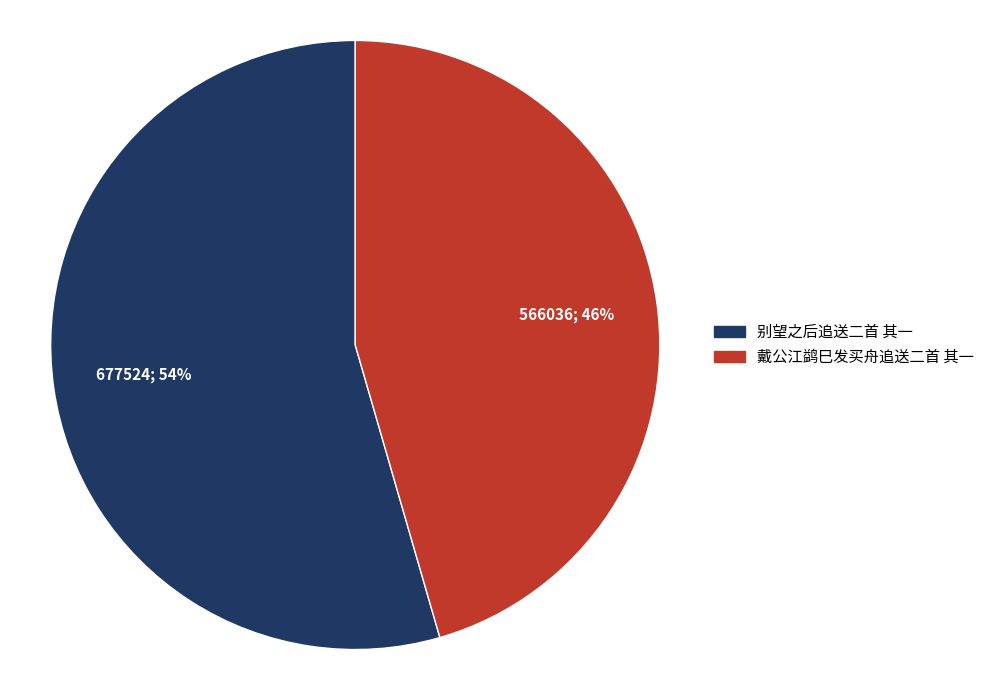

Is the sum of 别望之后追送二首 其一 and 戴公江鹢巳发买舟追送二首 其一 greater than half?

Yes